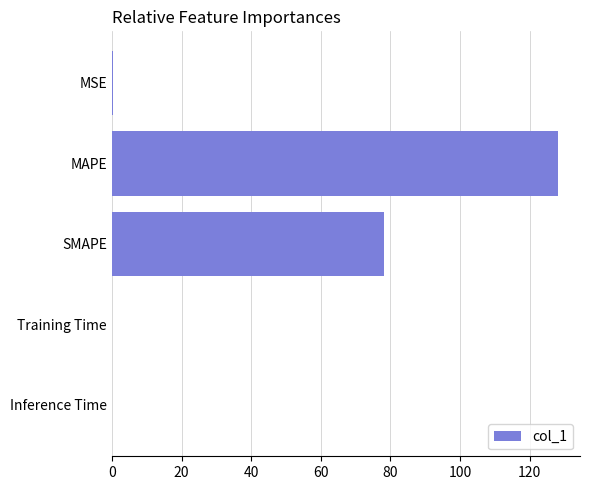

At which label is the value closest to 64?

SMAPE